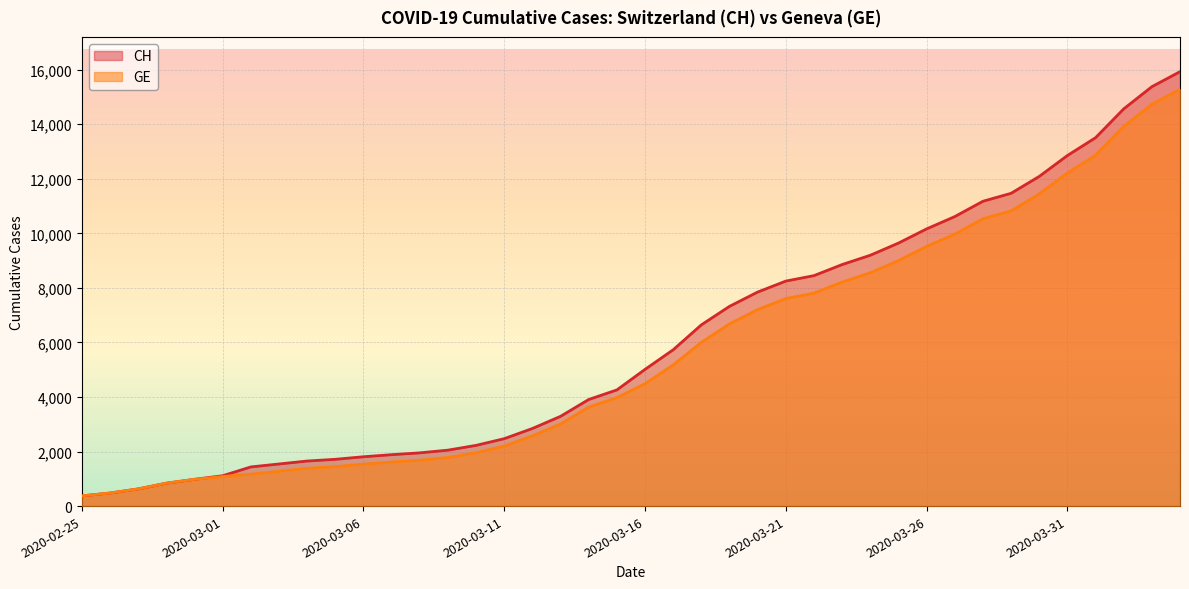

How many values in the CH series are below 5012?

20